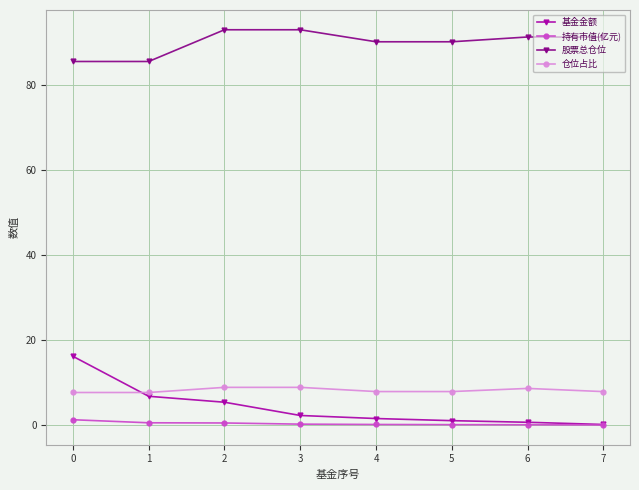

What is the value of the 仓位占比 point at the 5th from the left?

7.9